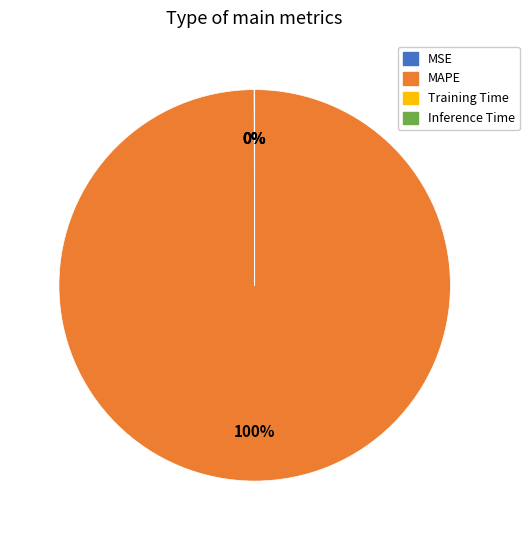

To the nearest percent, what portion does MAPE represent?

100%